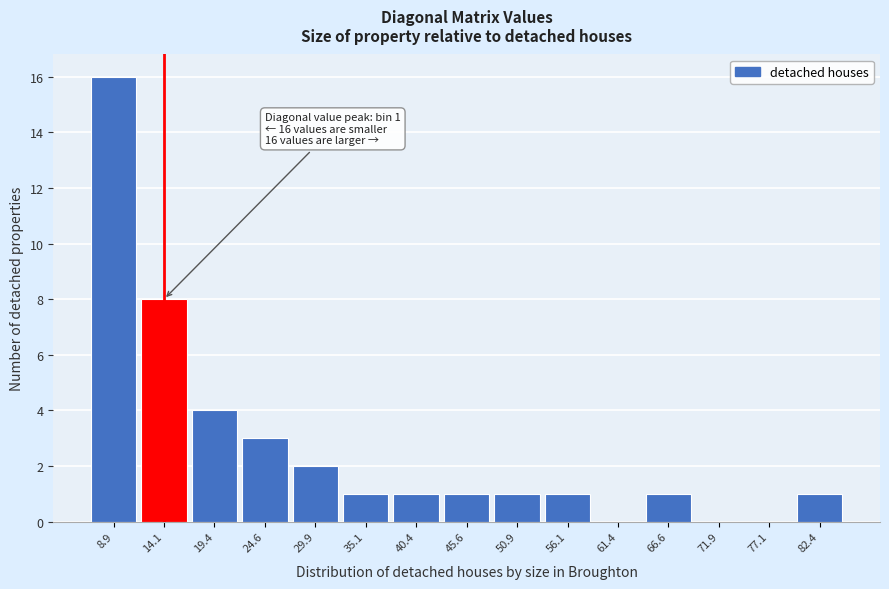

Which range on the x-axis has the tallest bar?

6 to 11